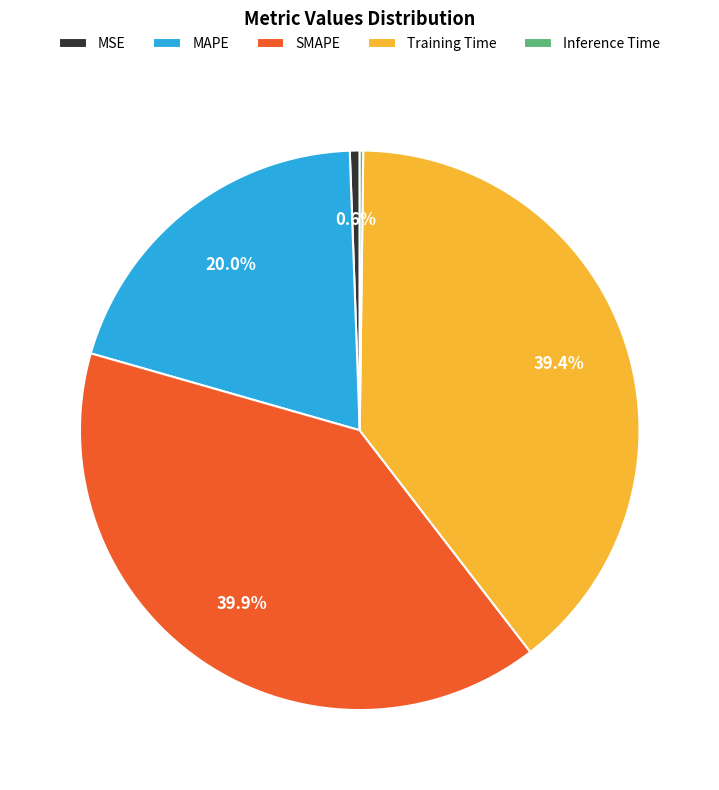

Which slice is the largest?

SMAPE